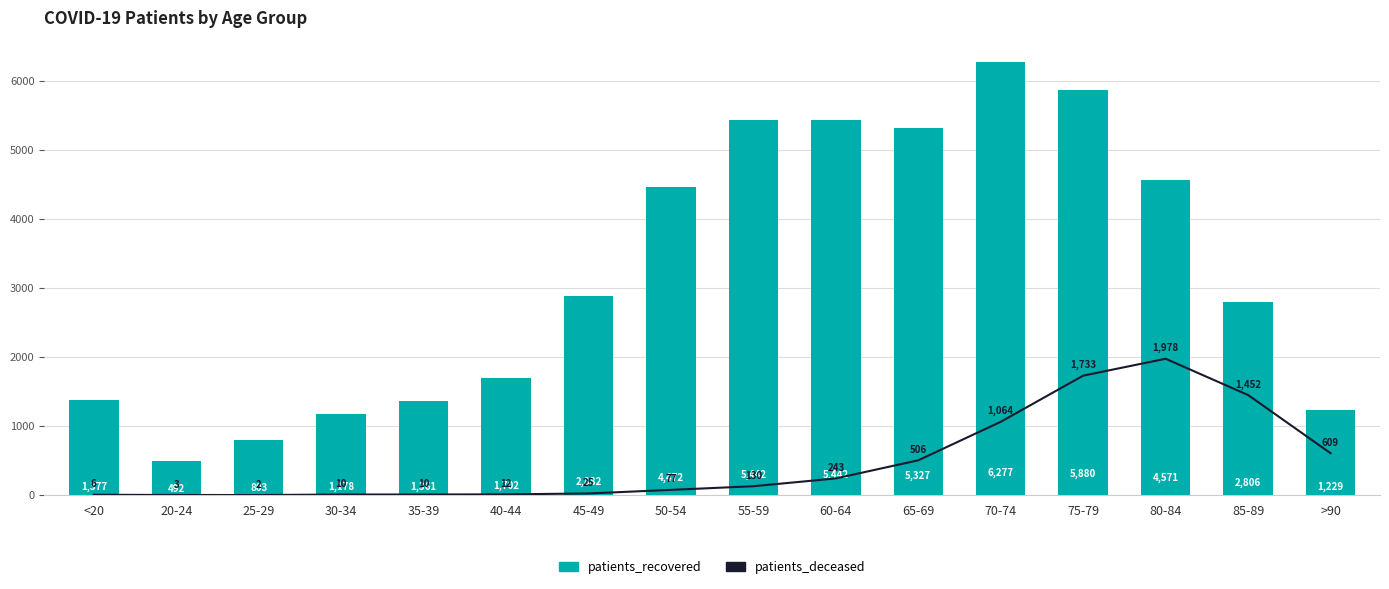

Is the value of patients_recovered at 25-29 greater than the value of patients_deceased at <20?

Yes